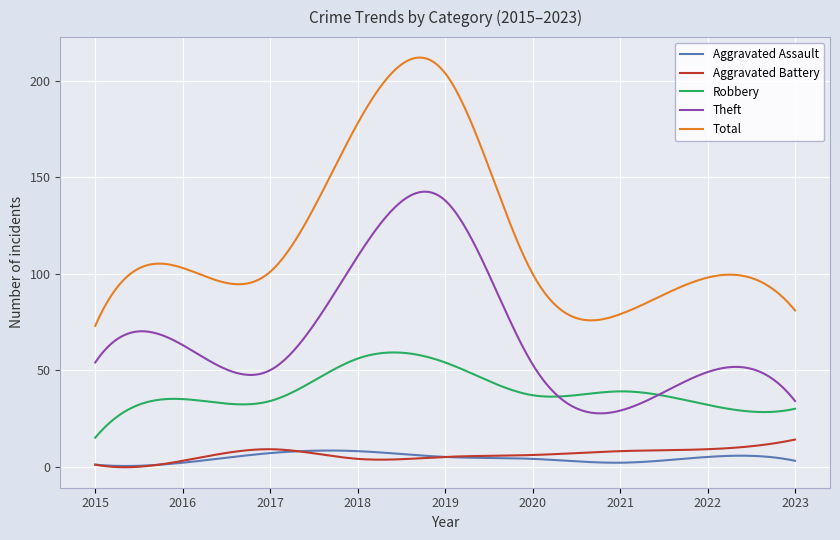

What is the highest value of the Aggravated Battery series?

14.0